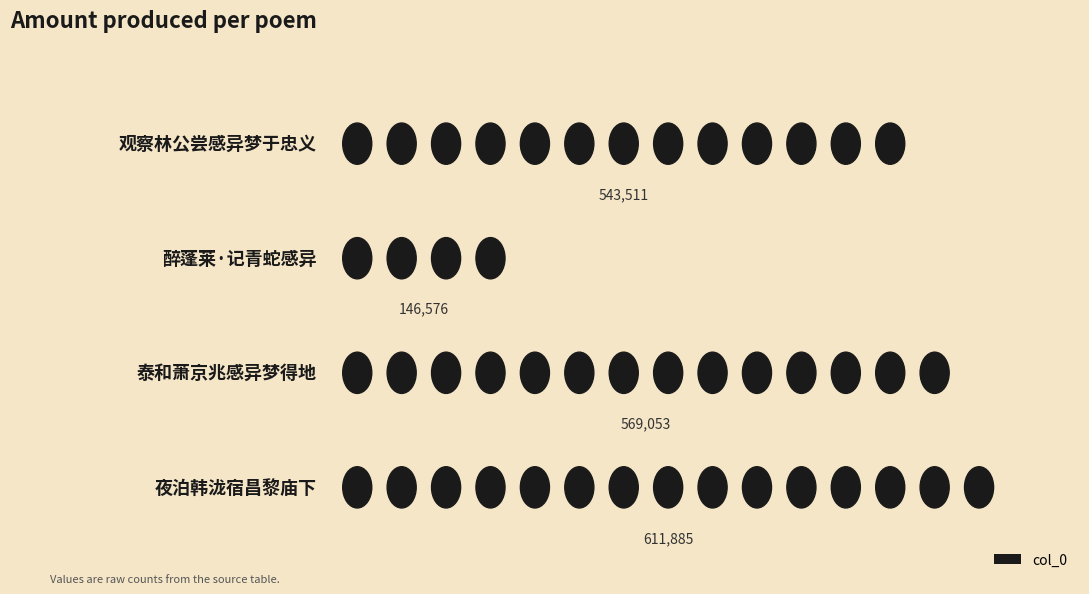

What is the greatest value displayed?

611885